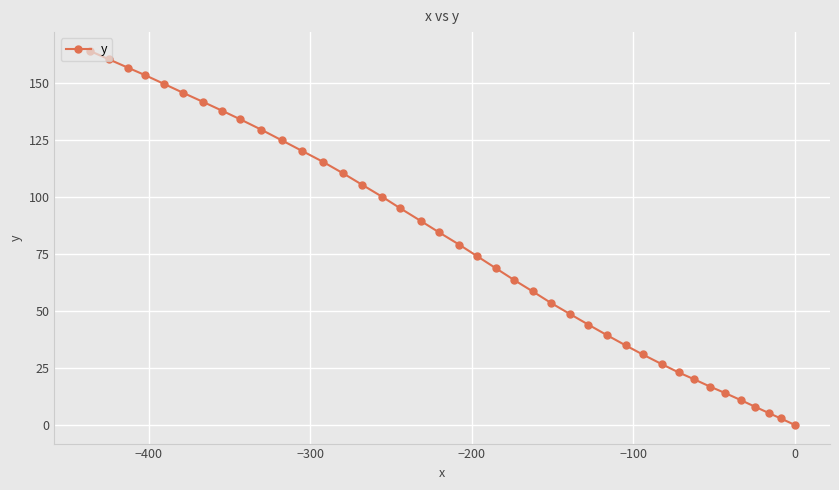

What is the difference between the maximum and minimum values?

164.1